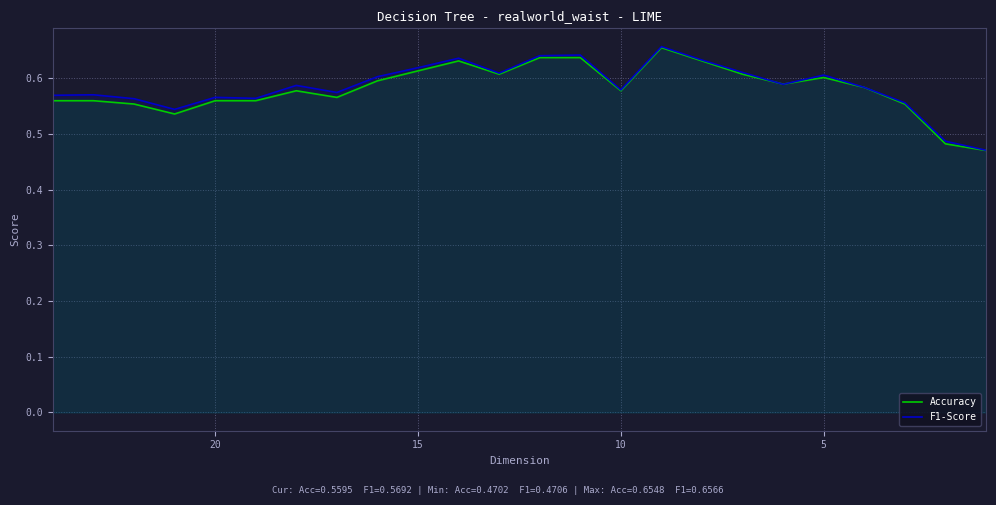

Rank the series by their average value, from highest to lowest.

F1-Score, Accuracy